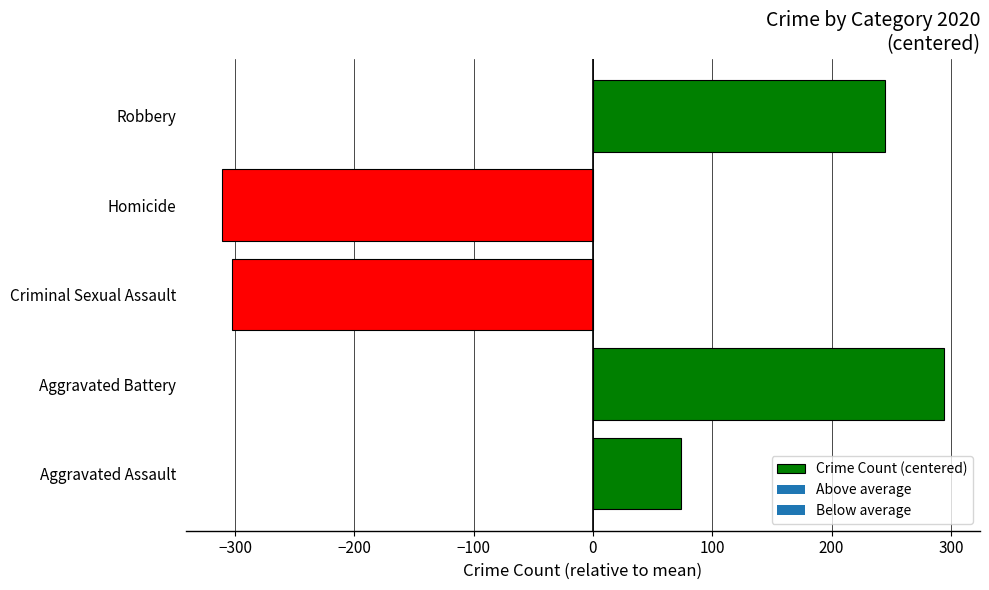

At which category does the chart reach its minimum across all series?

Homicide